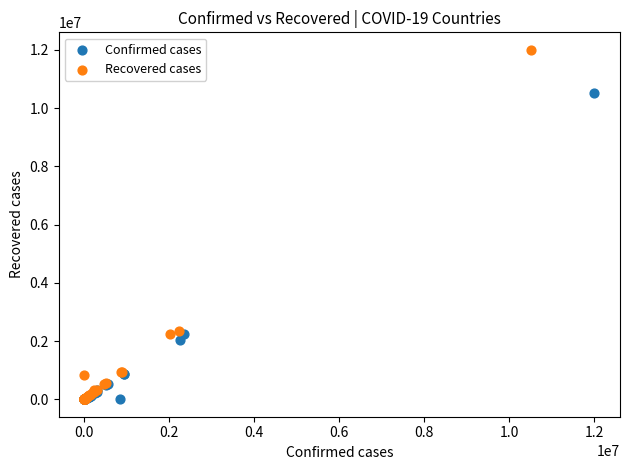

What are all the series names shown in the legend?

Confirmed cases, Recovered cases